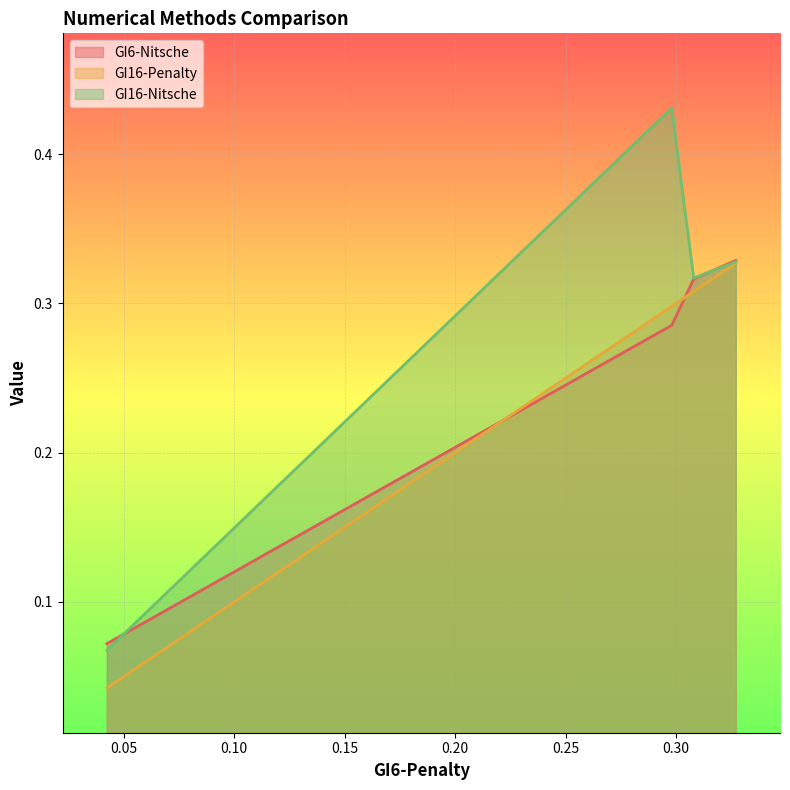

True or false: GI16-Nitsche and GI16-Penalty intersect in this chart.

False